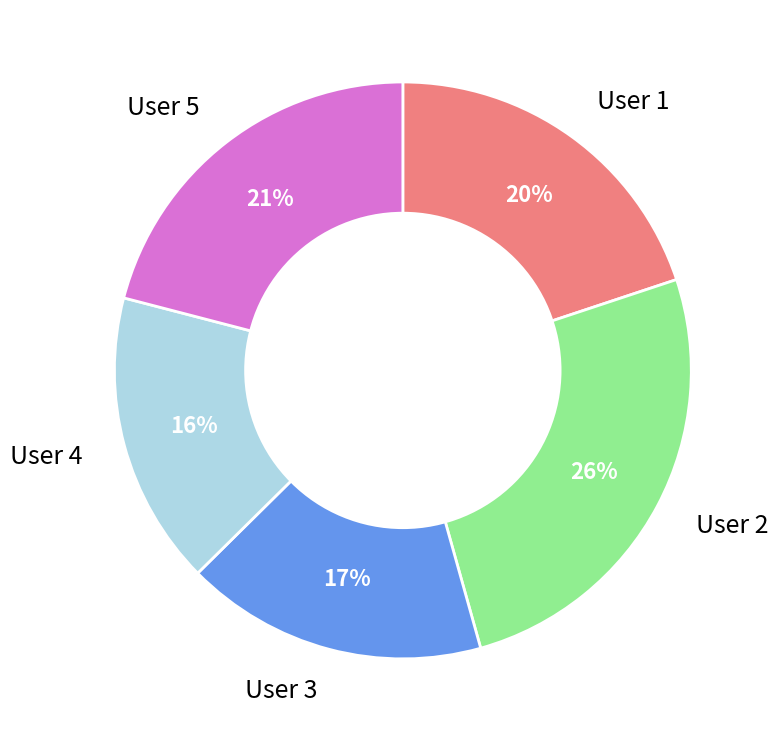

Combined, do User 3 and User 1 account for over 50%?

No